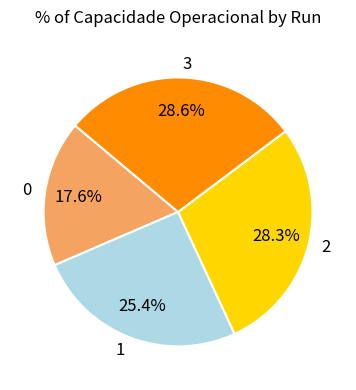

Count the number of slices in the pie.

4